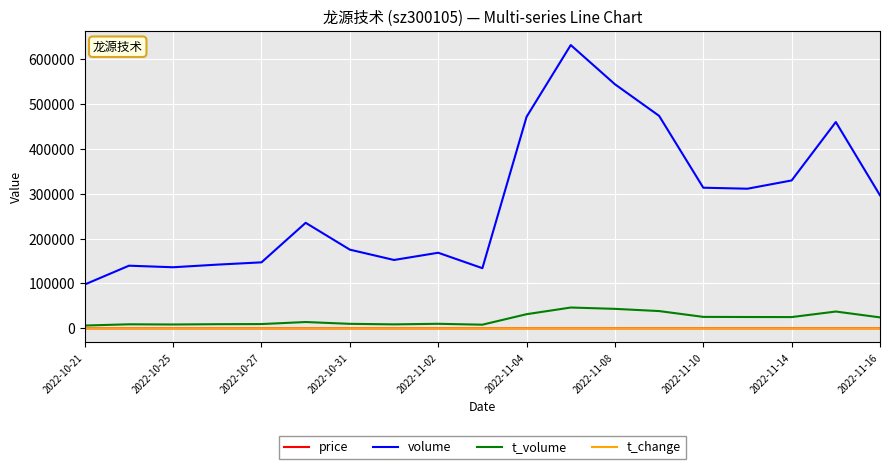

Which series has the largest range (max minus min)?

volume